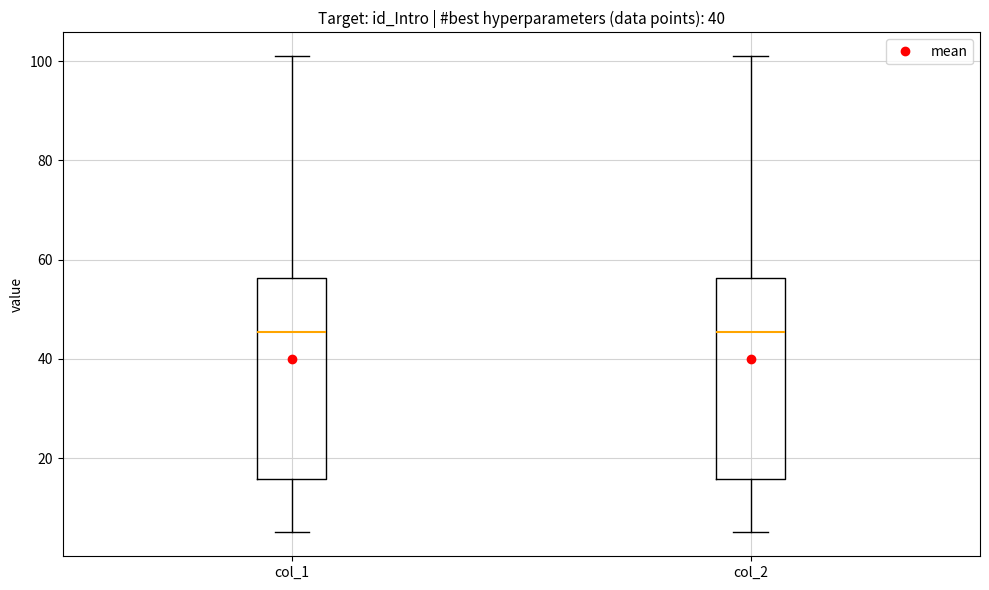

Reading left to right, read every box against the y-axis: the position of its median line, the range the box covers, and the ends of its whiskers. The values are not printed on the chart, so give them approximately, as read against the axis.

col_1: median 46, box 16 to 56, whiskers 6 to 102
col_2: median 46, box 16 to 56, whiskers 6 to 102